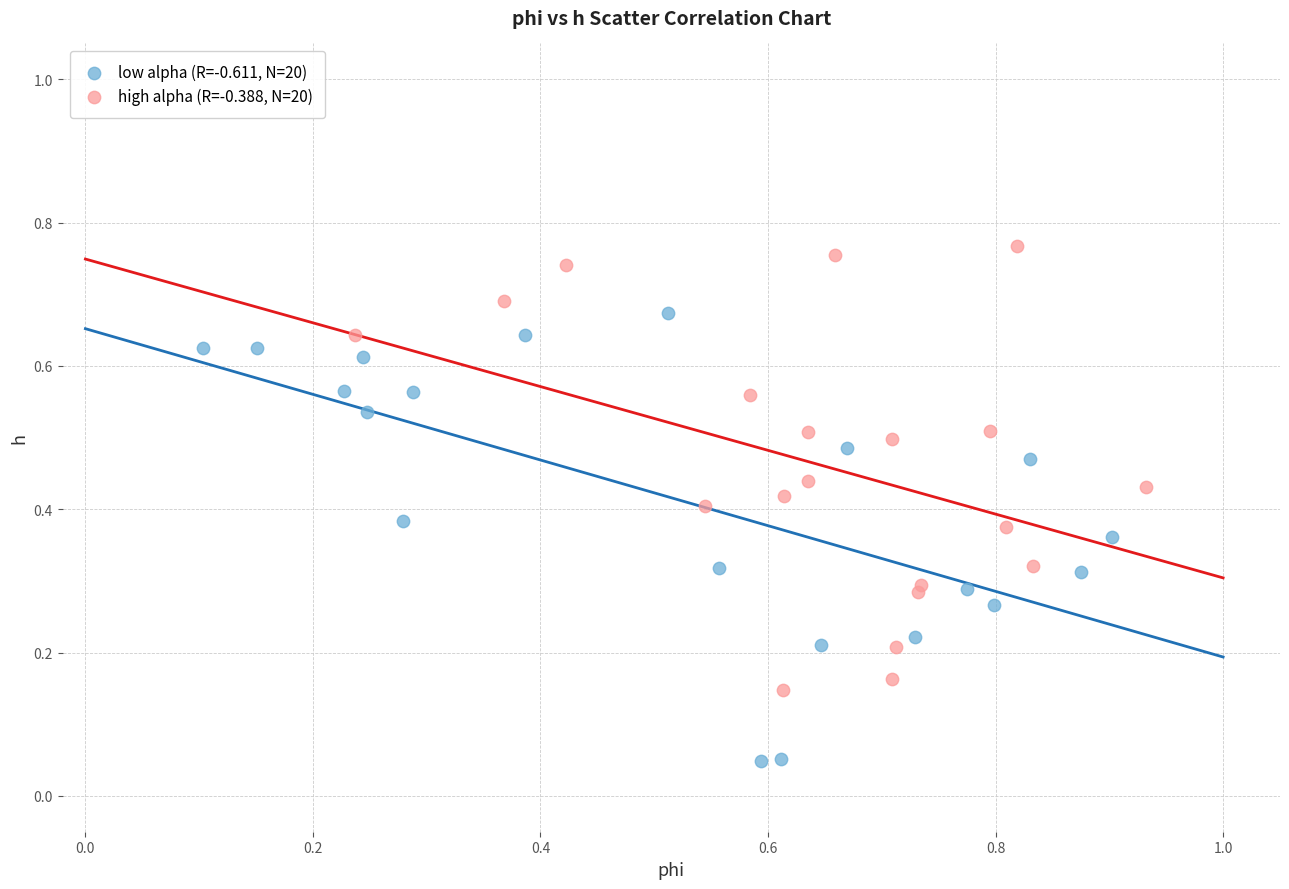

Which series reaches the maximum Y coordinate?

high alpha (R=-0.388, N=20)